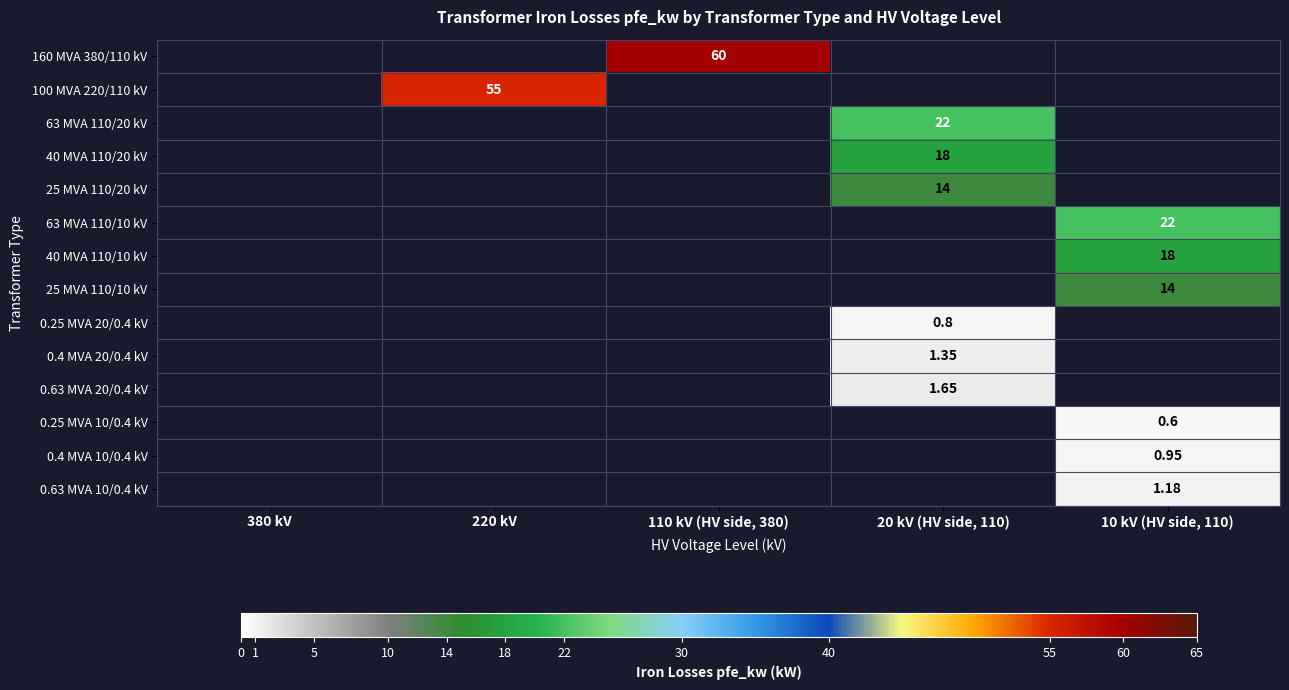

Which series has the largest total across all categories?

160 MVA 380/110 kV